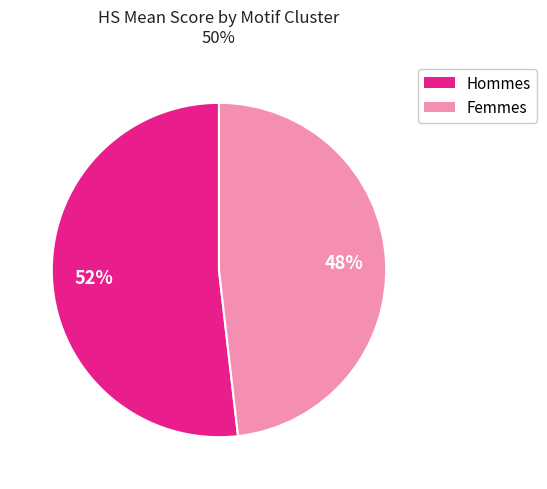

To the nearest percent, what is the difference between the largest and smallest slice percentages?

4%